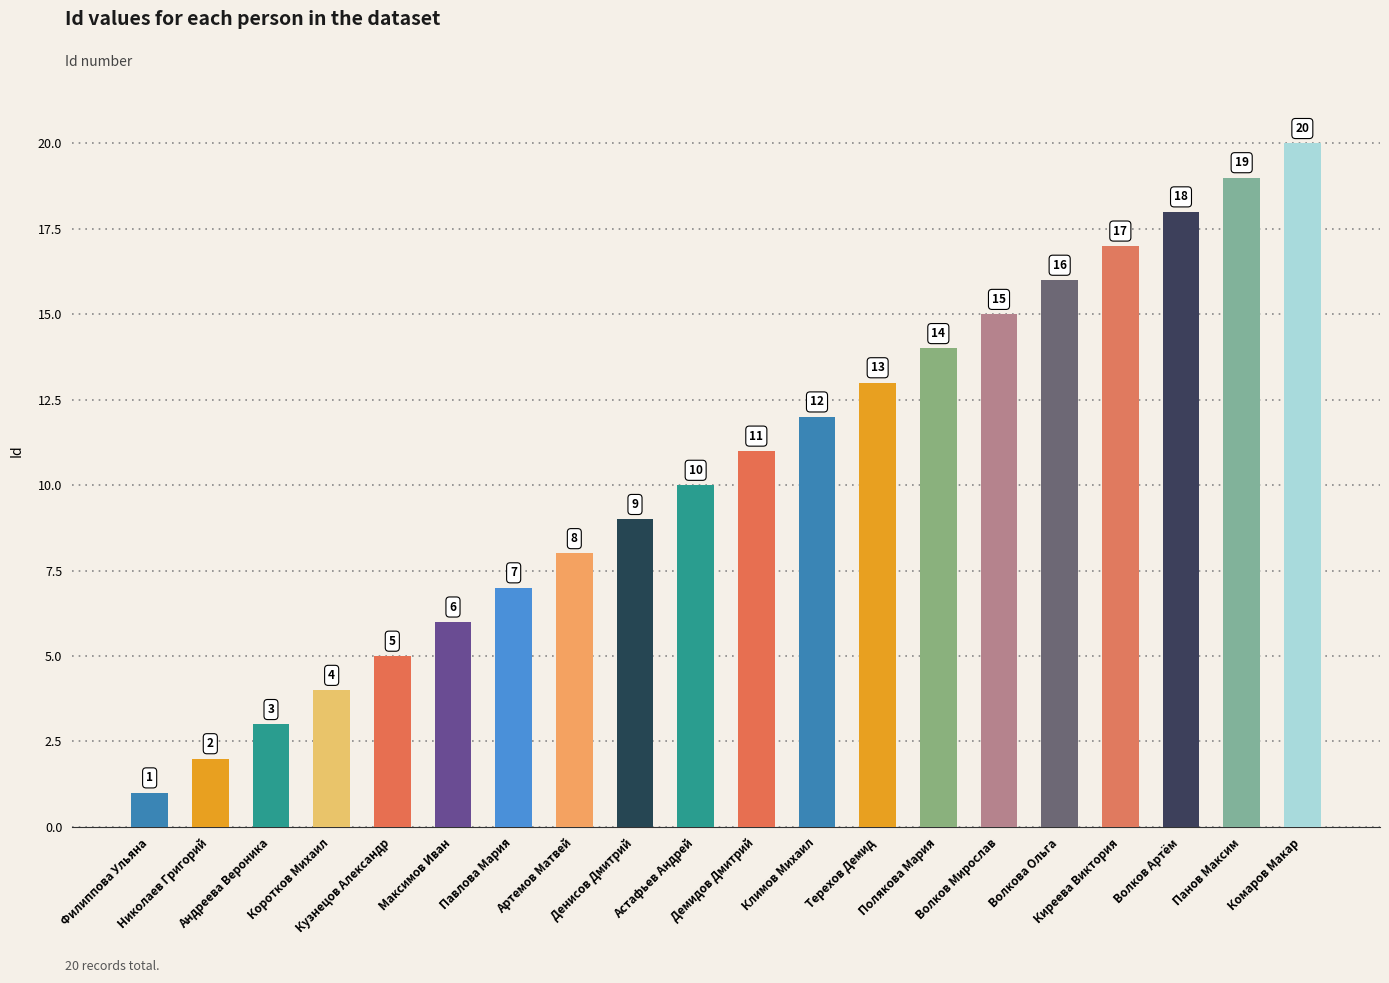

Reading left to right, list all the values displayed in this chart.

1	2	3	4	5	6	7	8	9	10	11	12	13	14	15	16	17	18	19	20